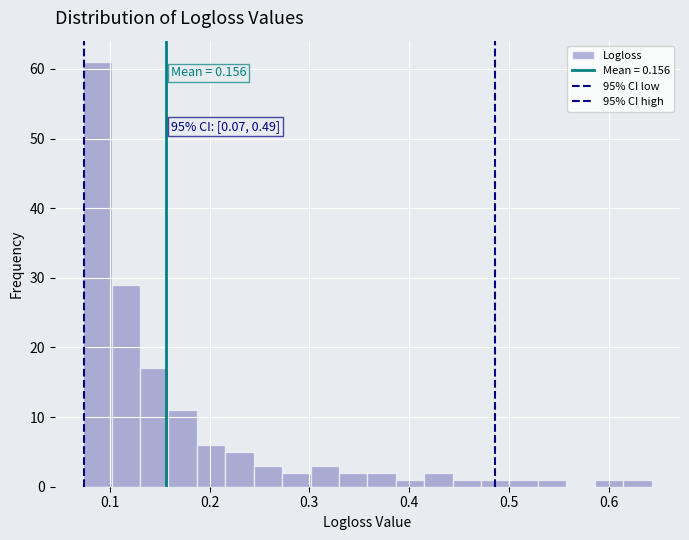

Read against the x-axis, roughly where is the centre of the tallest bar?

0.09